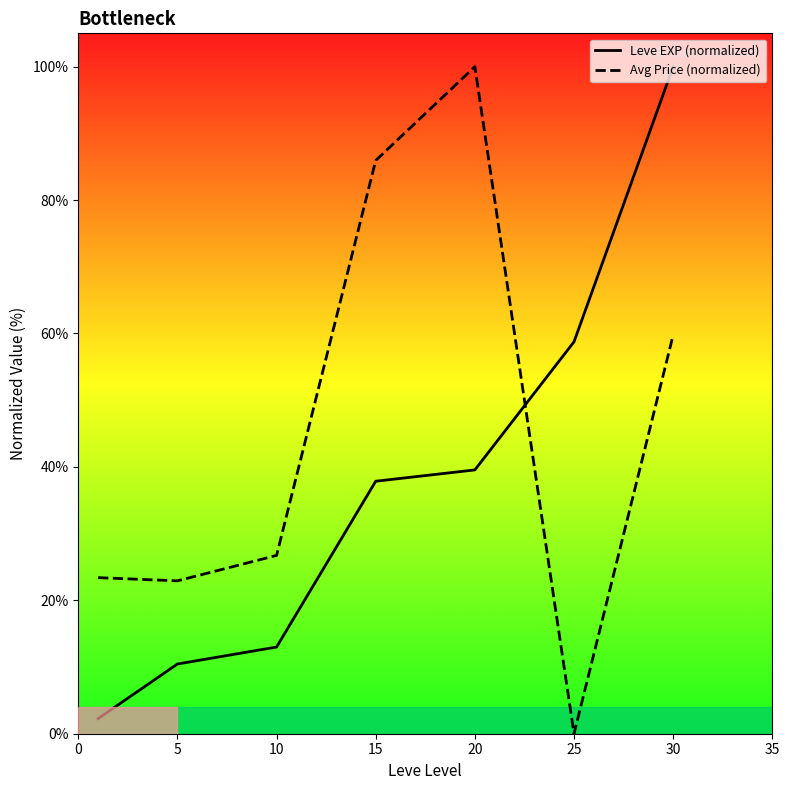

True or false: Avg Price (normalized) has a value of 85.9 at 15.

True